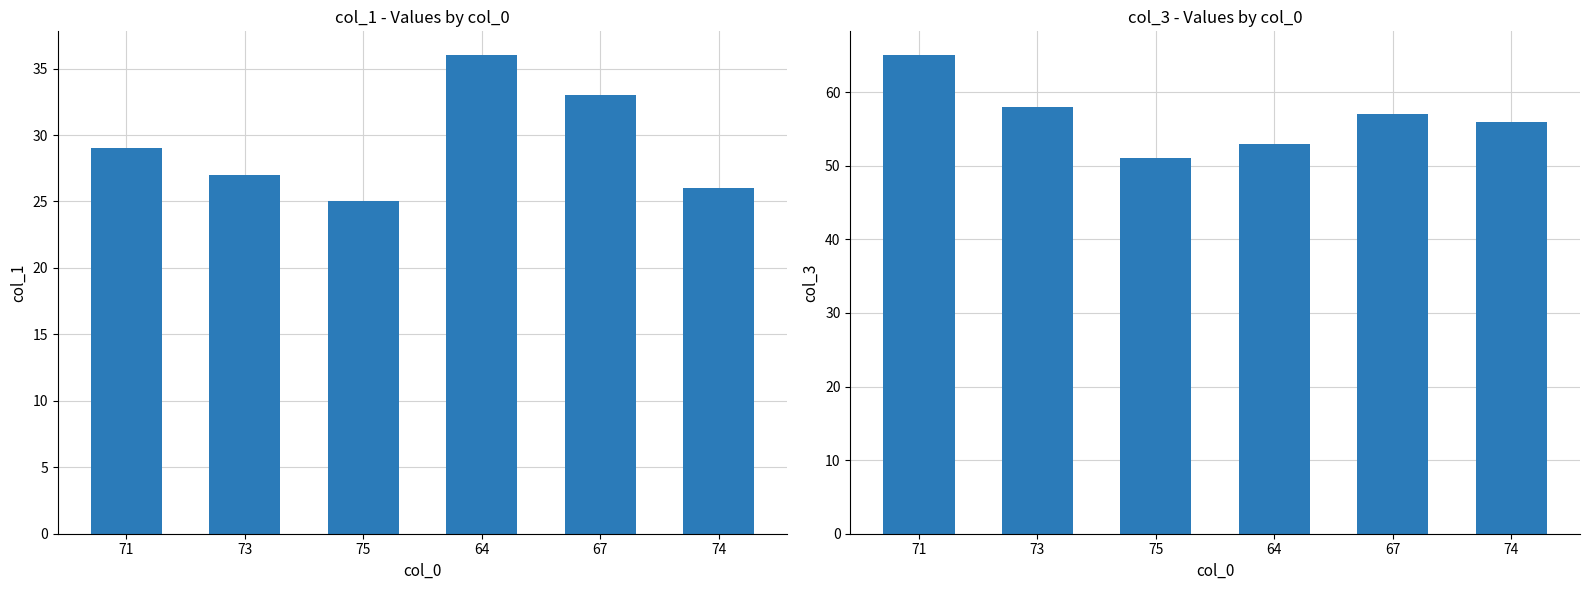

How many groups of bars are there?

6